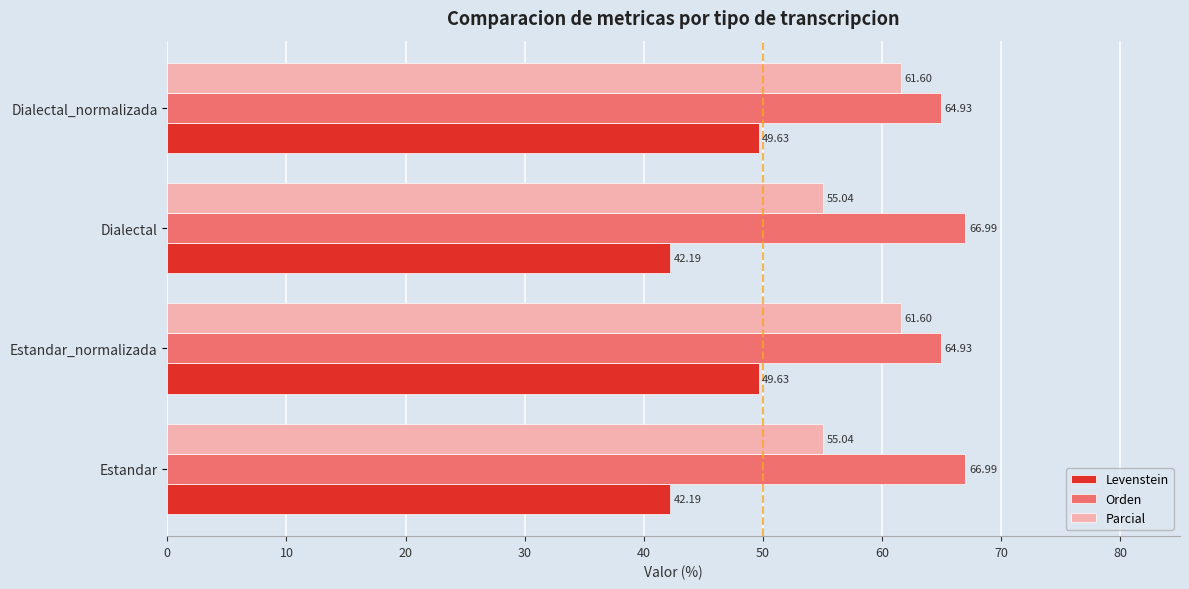

At how many categories does at least one series exceed 65?

2